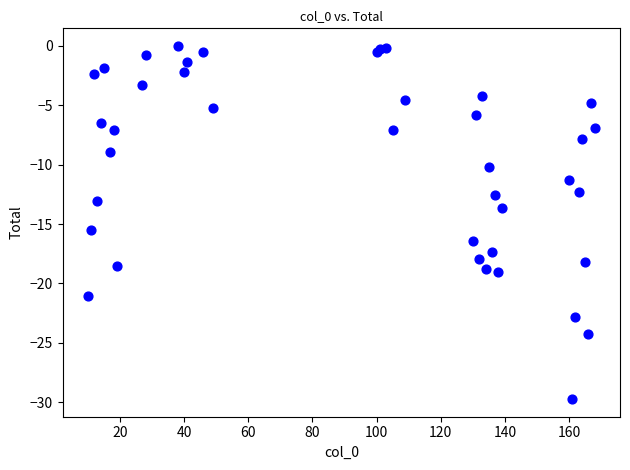

What Y value in the scatter plot is closest to -14?

-13.7